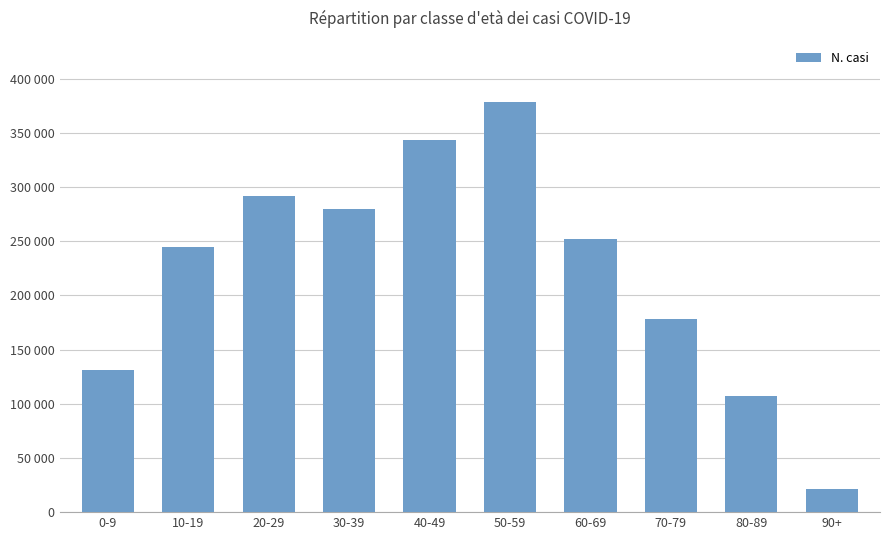

What is the greatest value displayed?

378328